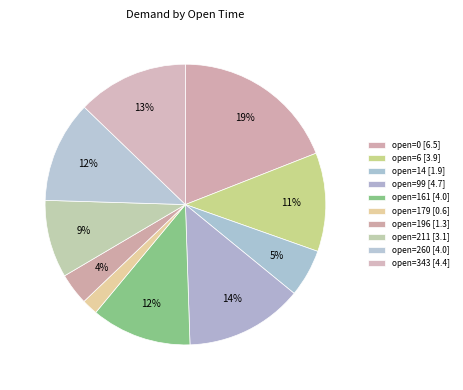

How many slices are in this pie chart?

10